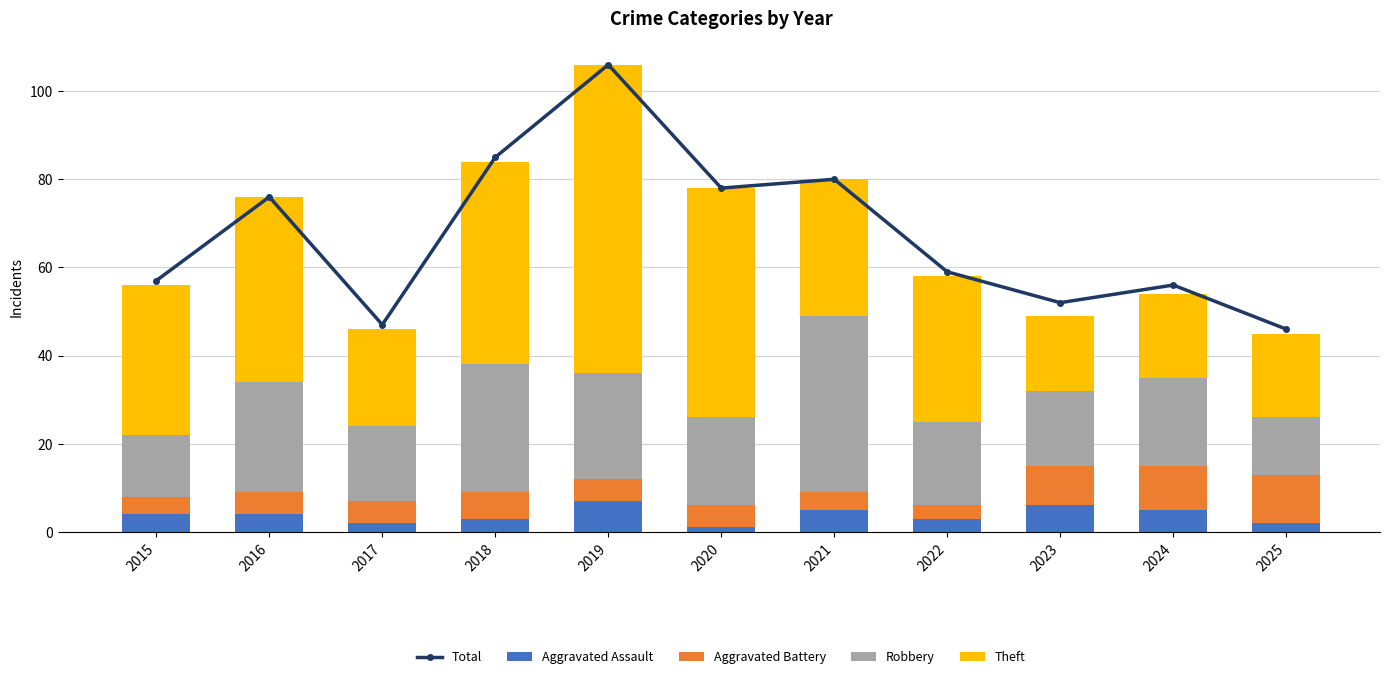

What is the spread (max minus min) of values at 2021?

76